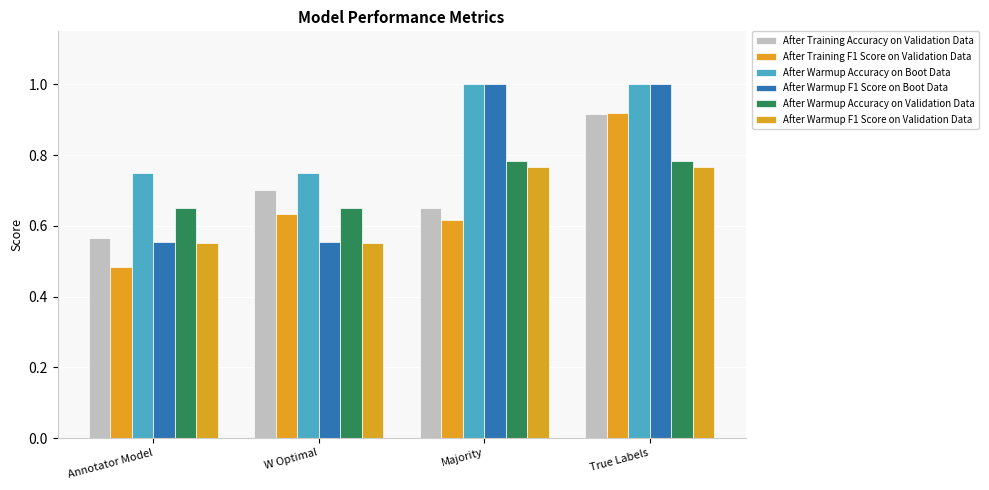

At which category is the sum across all series the highest?

True Labels